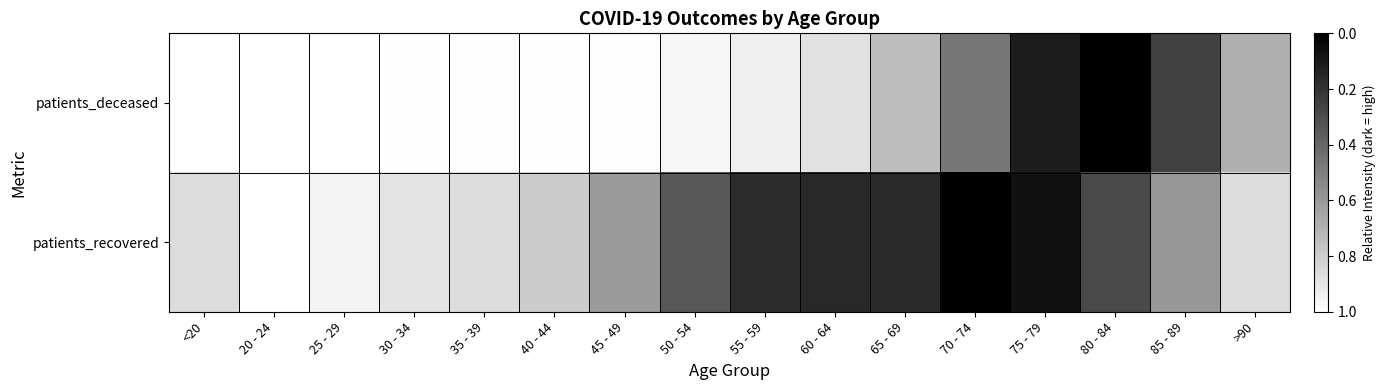

Rank the series by their average value, from highest to lowest.

patients_deceased, patients_recovered